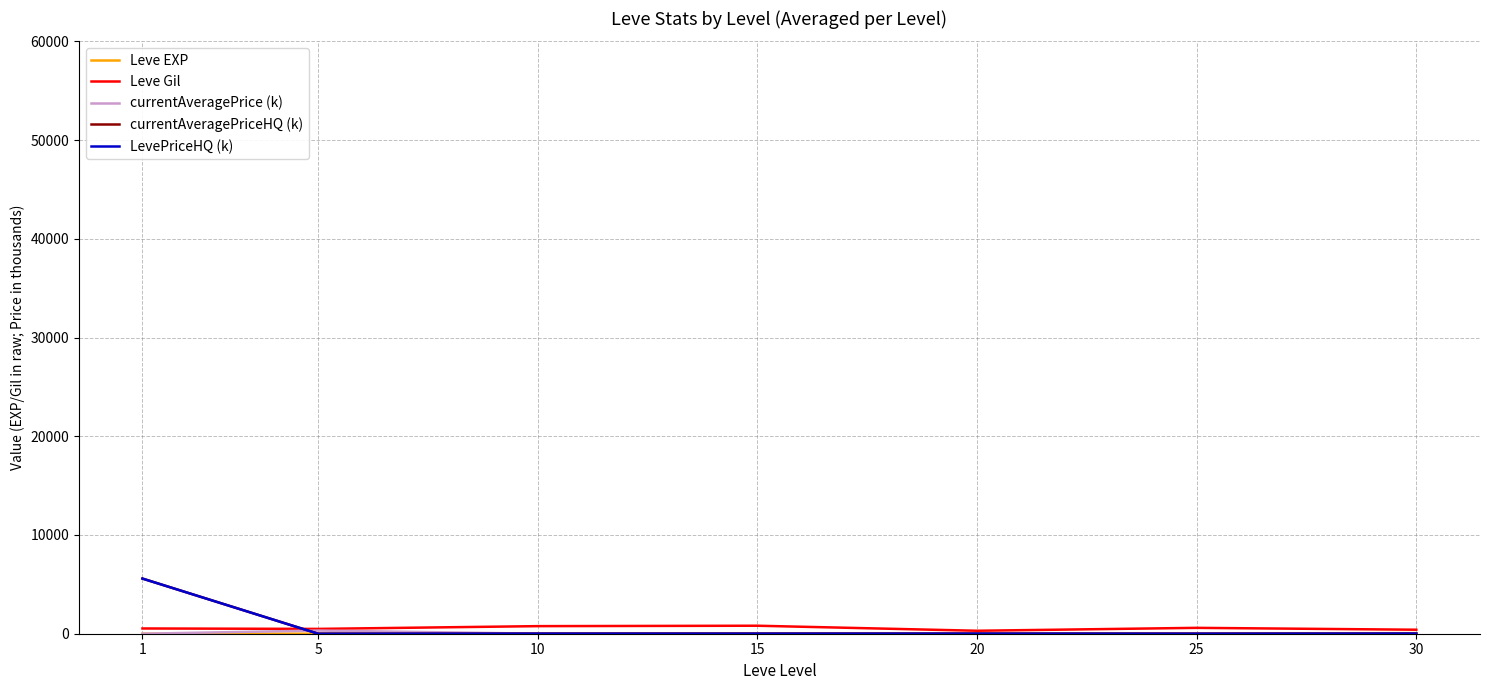

Is this an area chart (filled region under the line)?

No